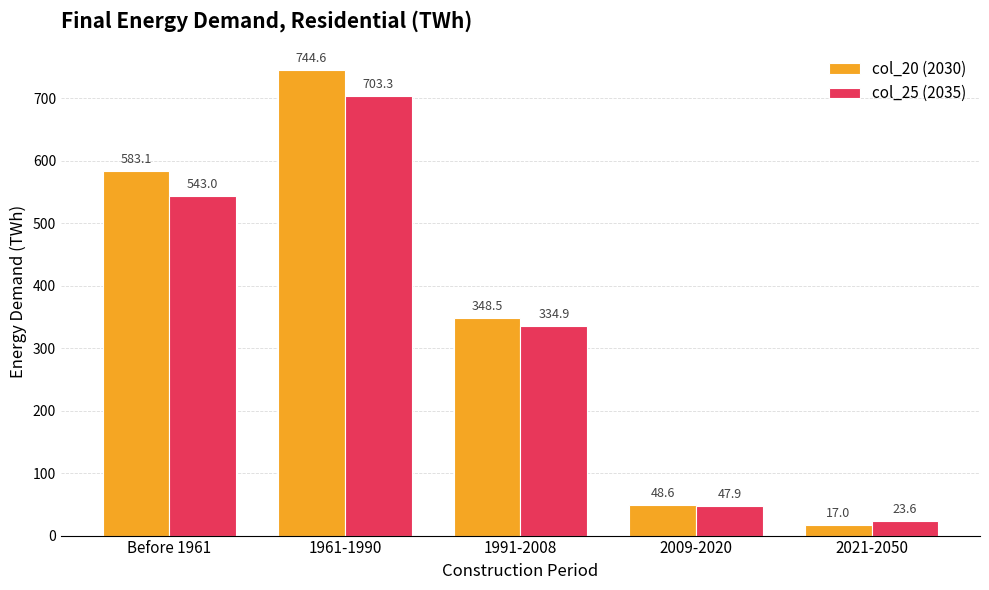

What is the label of the 3rd bar from the right?

1991-2008